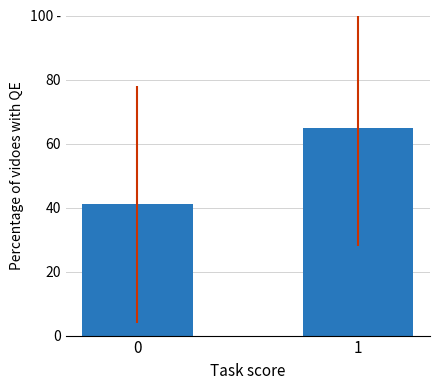

Which category has the highest value across all series?

1